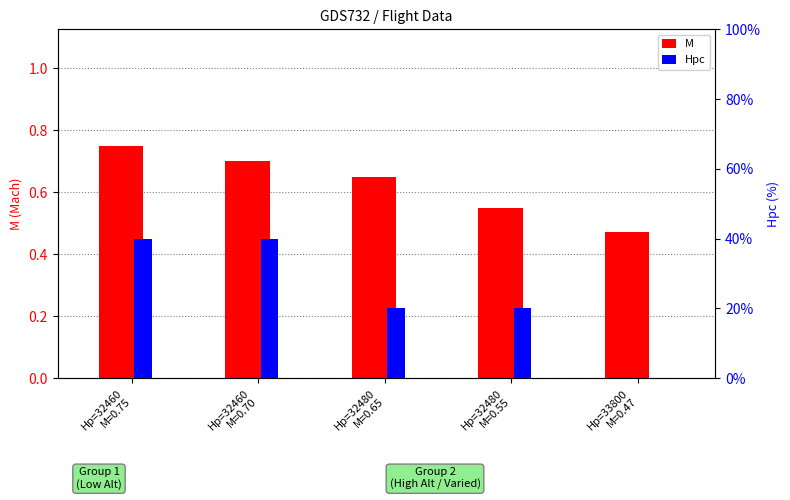

The Hpc series shows 20.0 at Hp=32480
M=0.55. True or false?

True